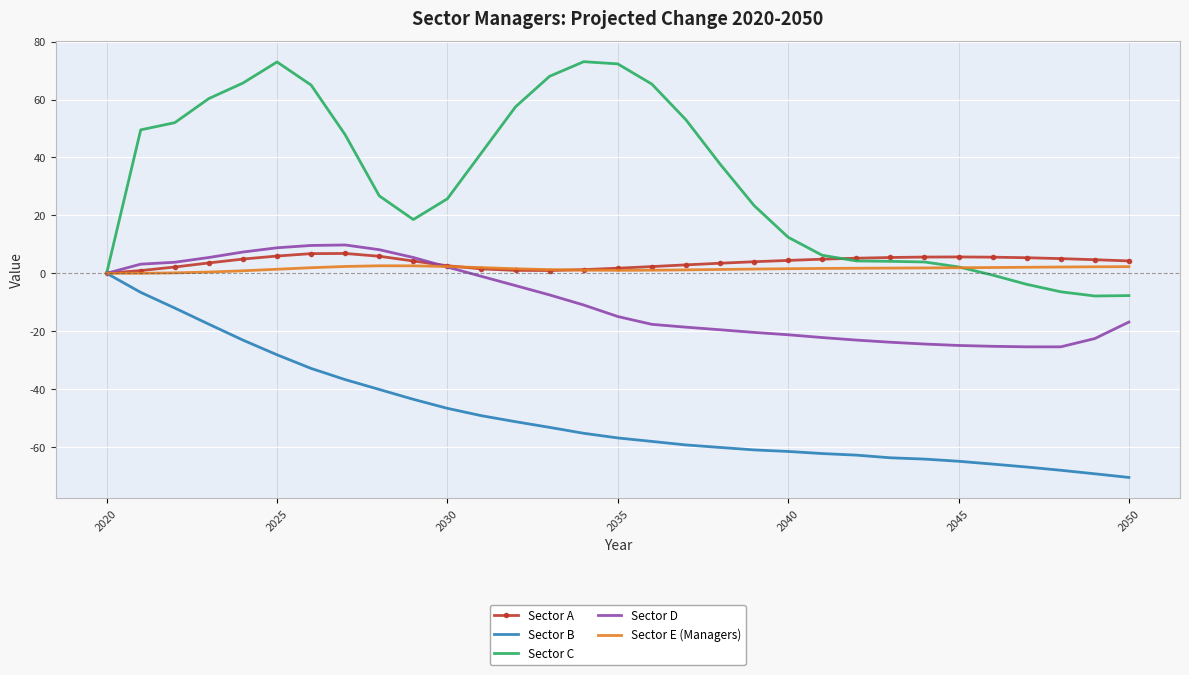

Which series has the largest range (max minus min)?

Sector C